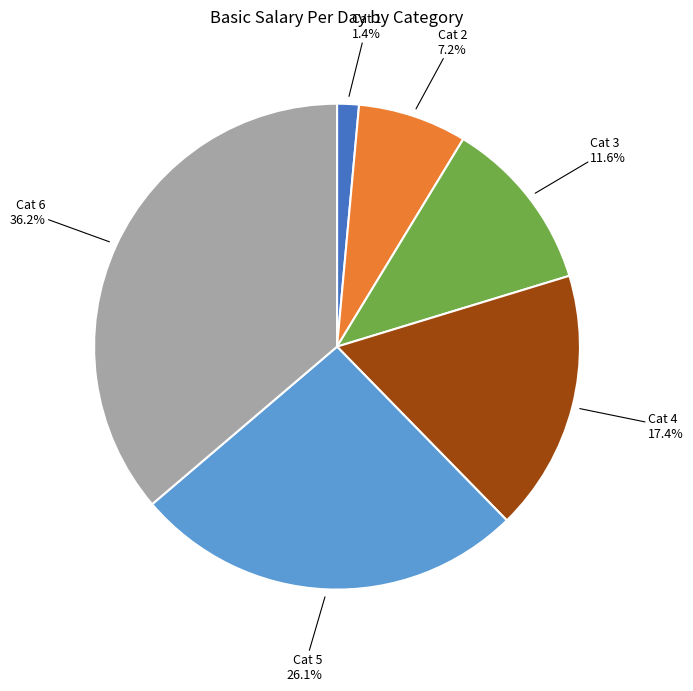

Is there a majority slice in this chart?

No